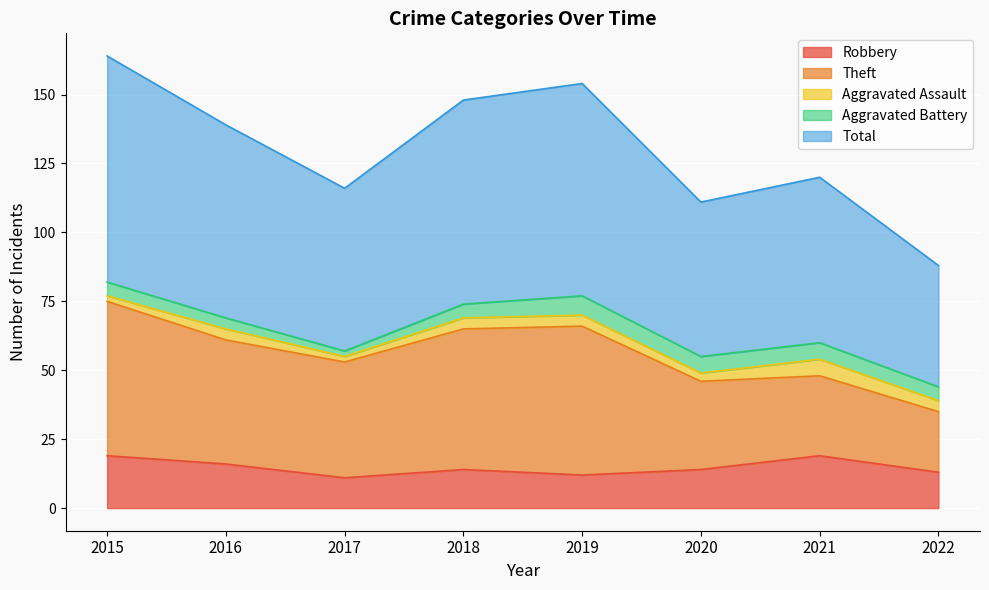

At how many categories does at least one series exceed 10?

8